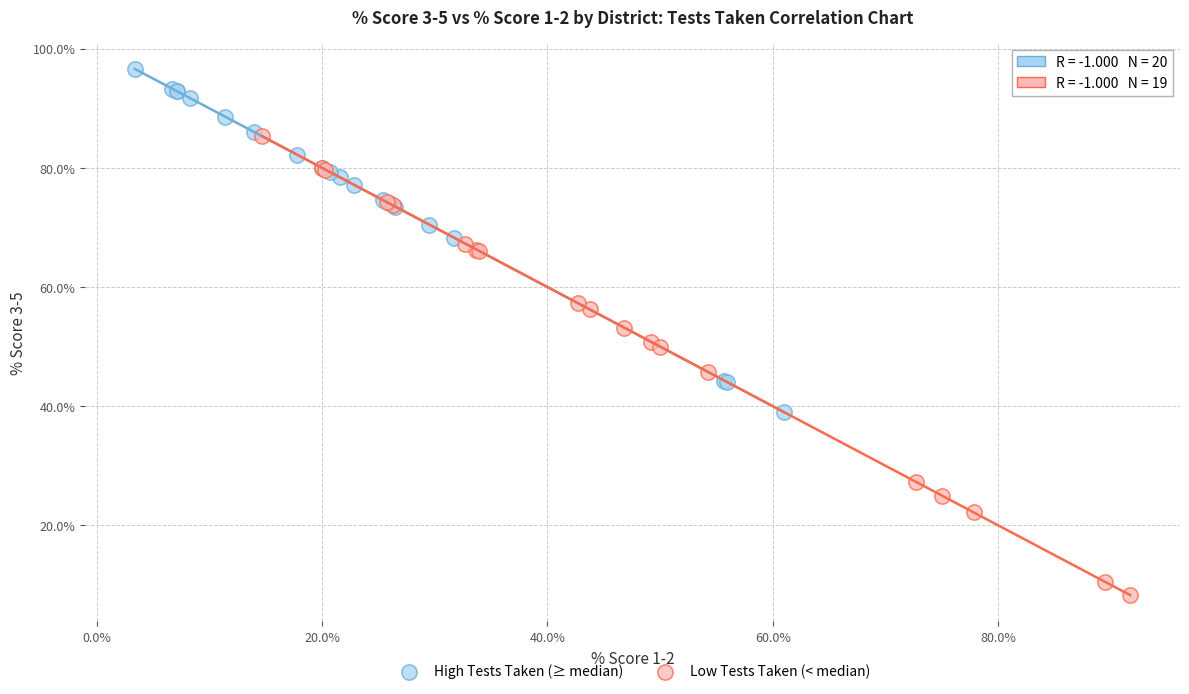

Which series contains the highest Y value?

High Tests Taken (≥ median)